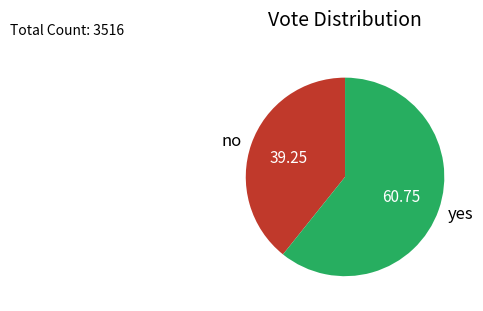

How many segments does this pie chart have?

2